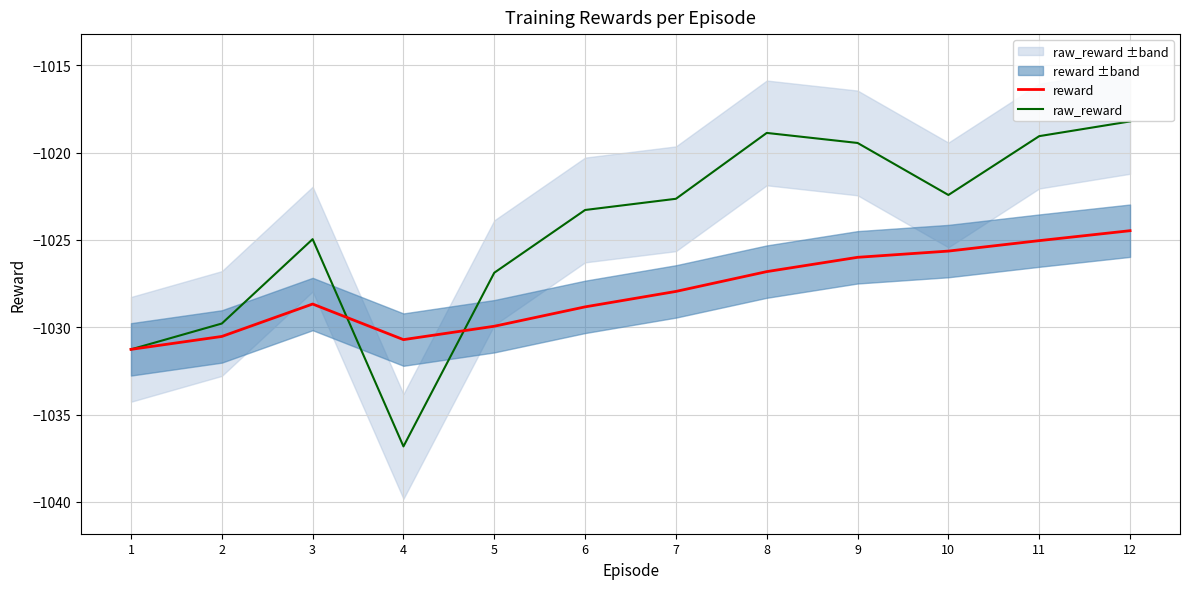

Read the reward value at 9.

-1026.0